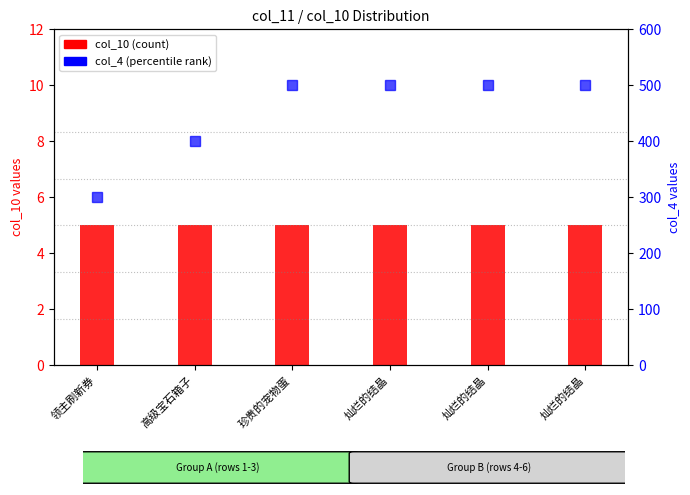

How many groups of bars are there?

6